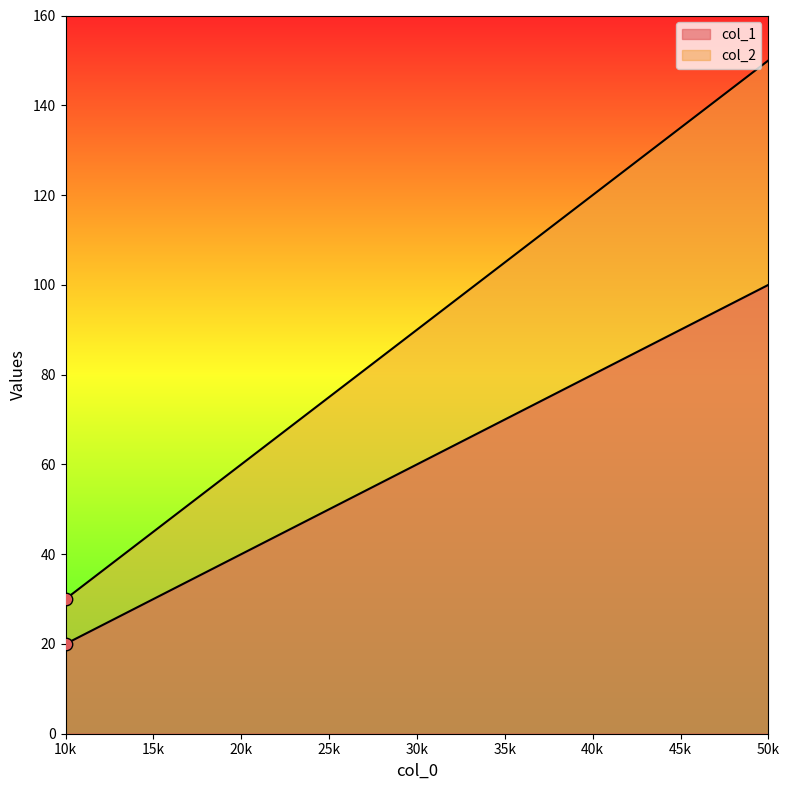

Which series reaches the maximum Y coordinate?

col_2